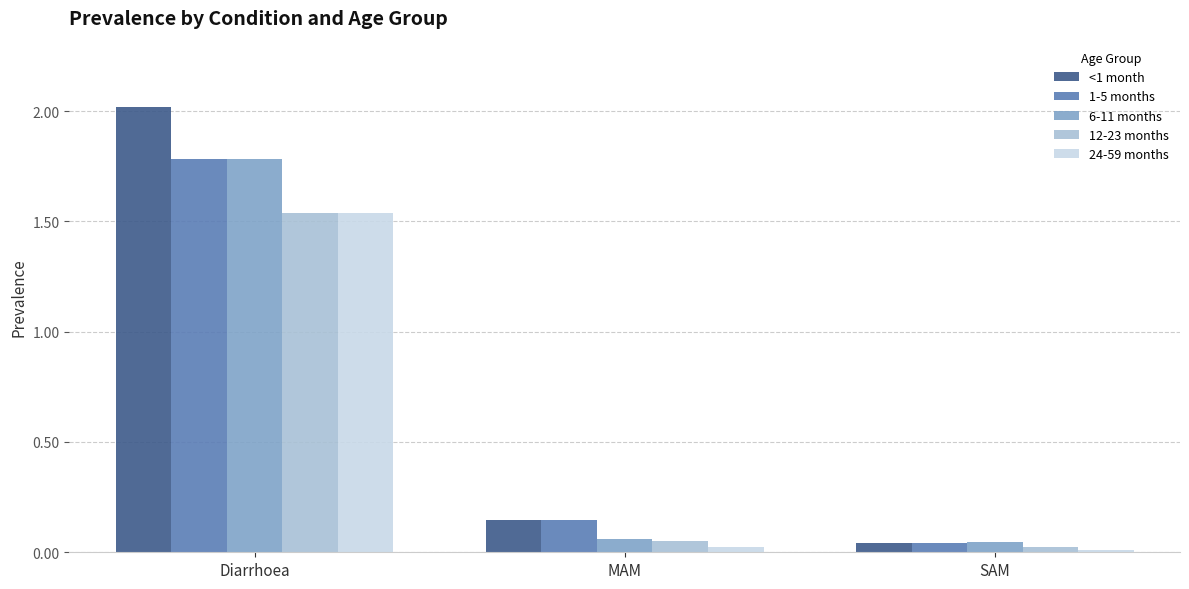

Rank the categories by <1 month value from highest to lowest.

Diarrhoea, MAM, SAM